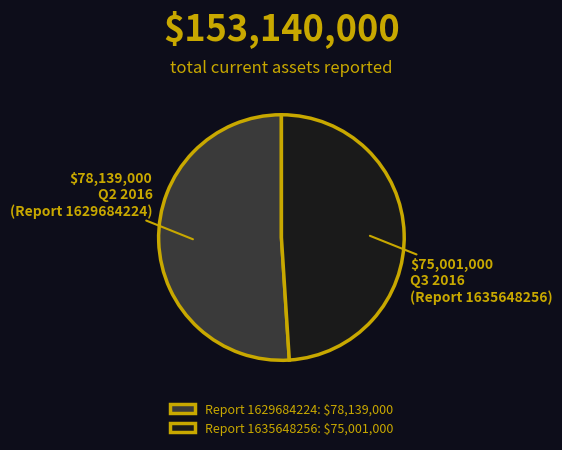

Is there any slice that represents more than half of the pie?

Yes